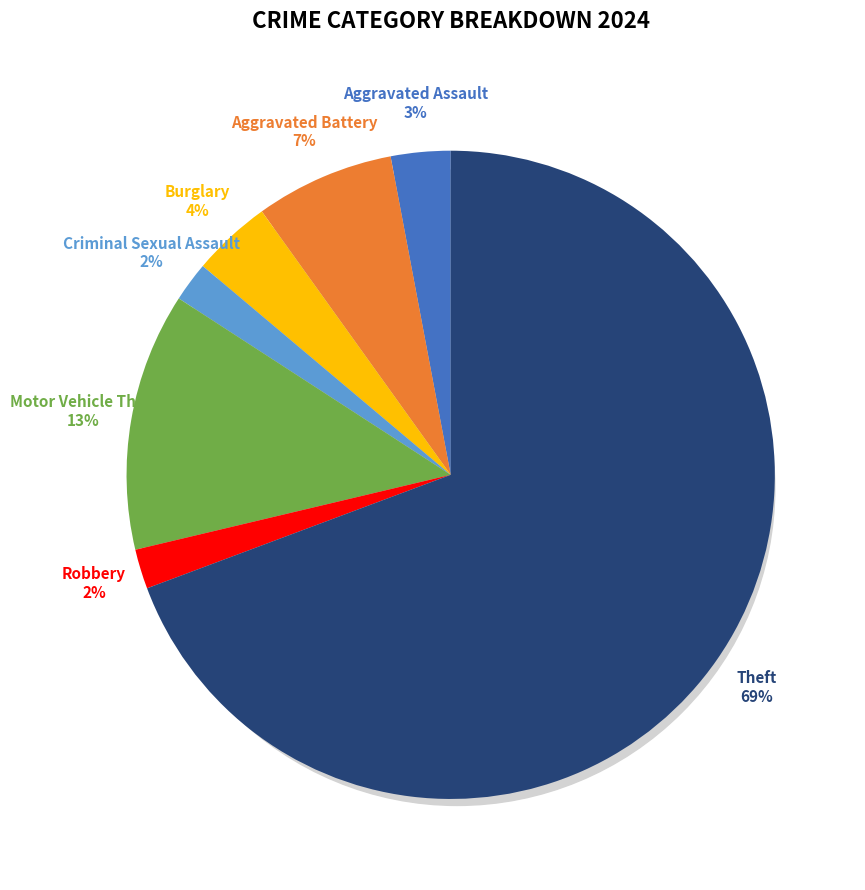

Does Theft account for over 50% of the chart?

Yes